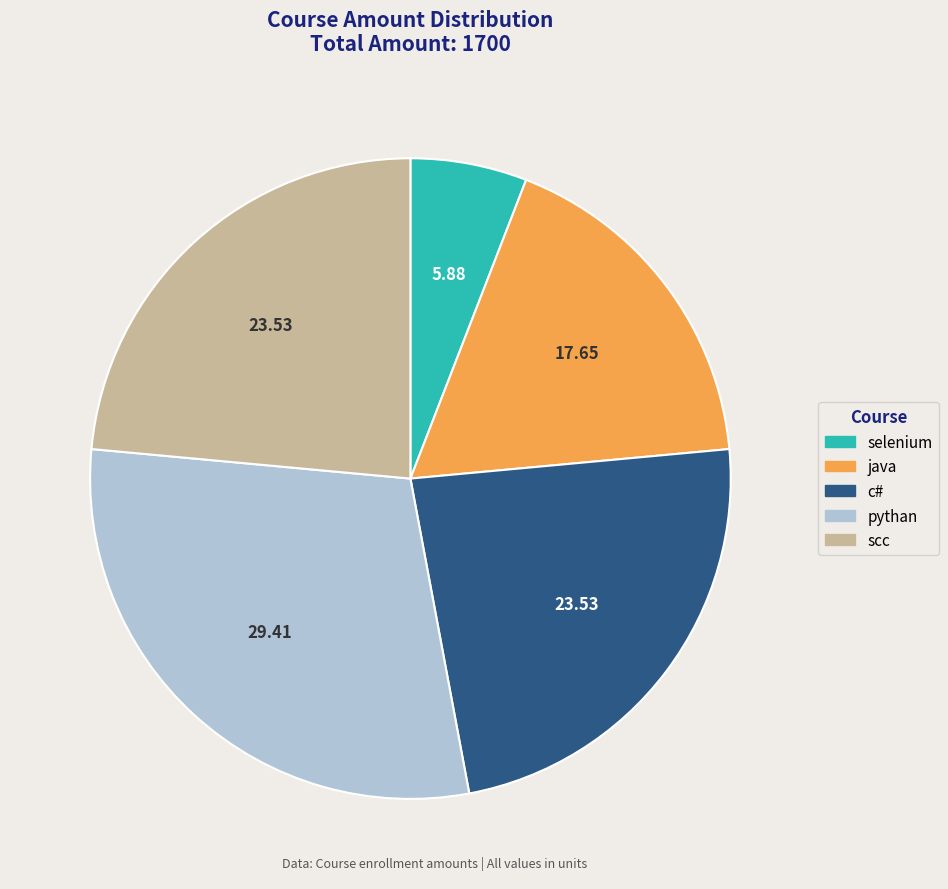

Is selenium the majority of the pie?

No